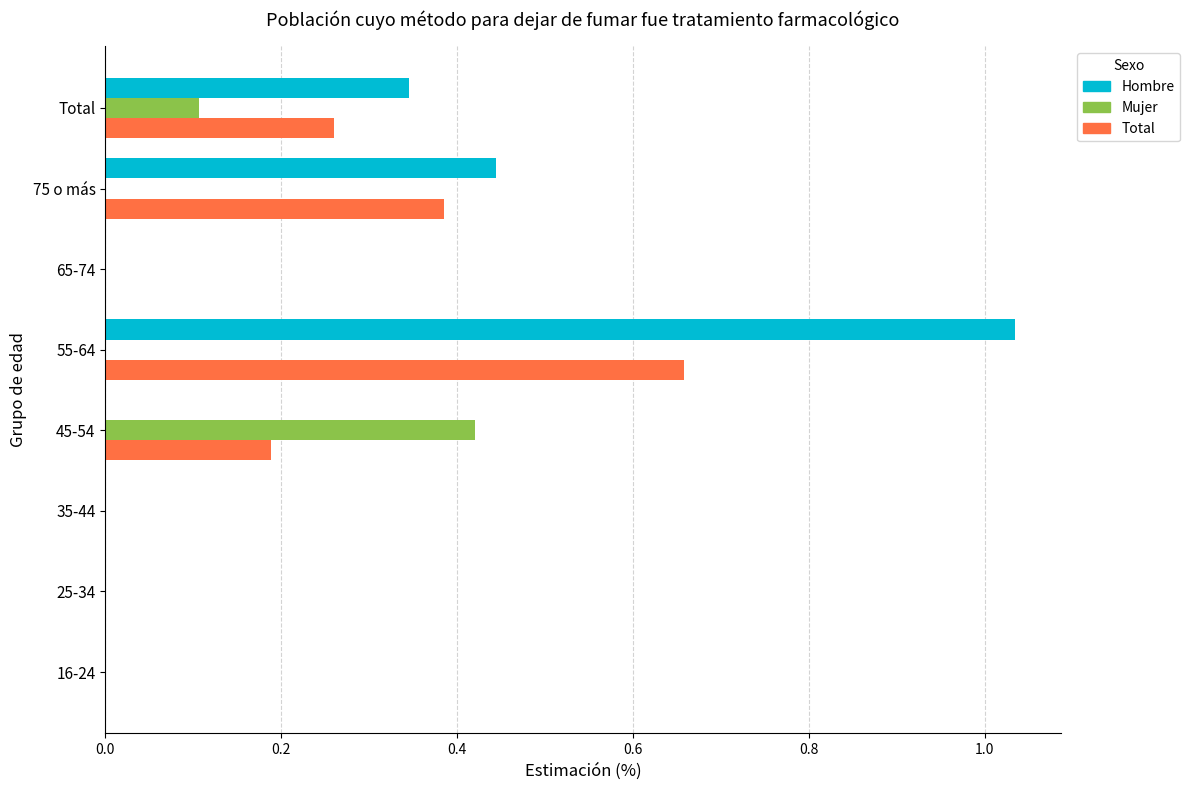

Which series has the largest total across all categories?

Hombre